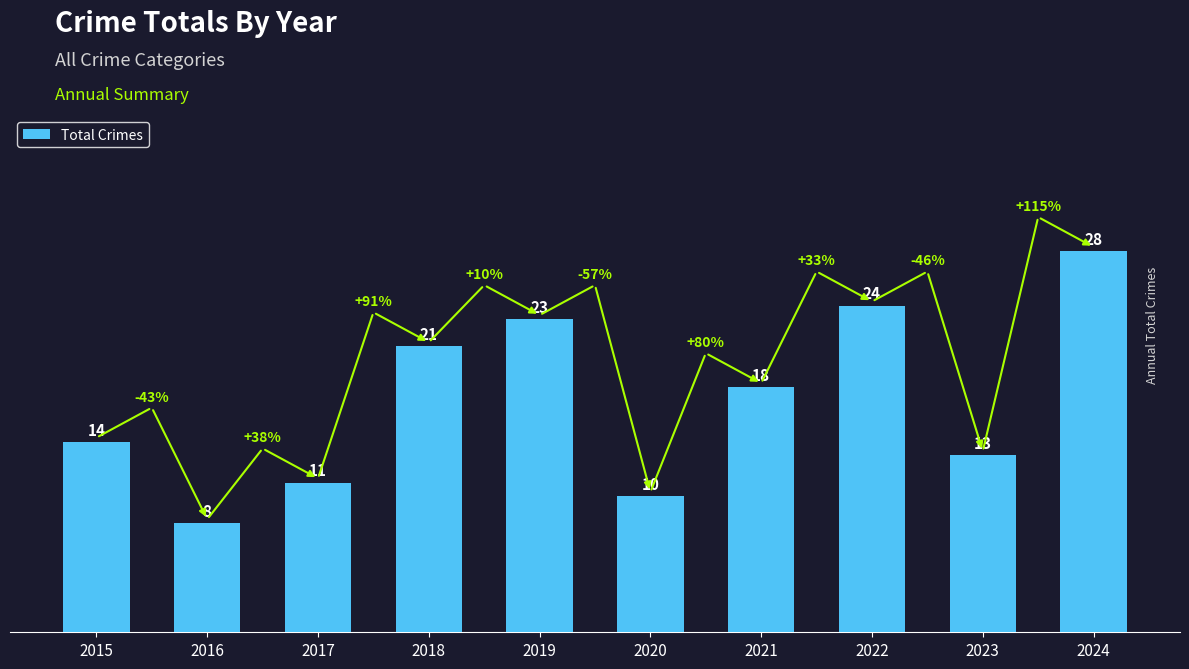

Are the bars grouped side by side (vs. stacked)?

No